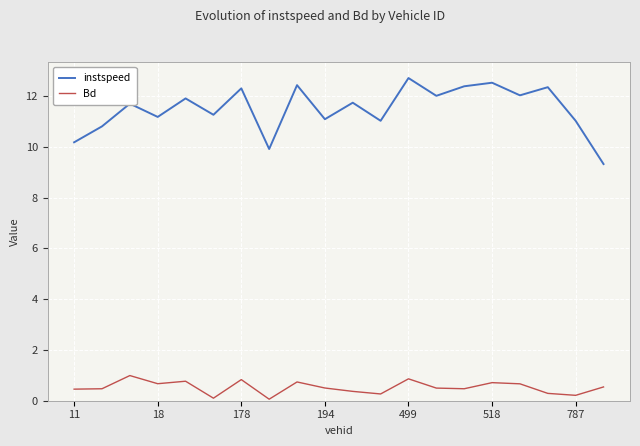

Which series has the largest total across all categories?

instspeed